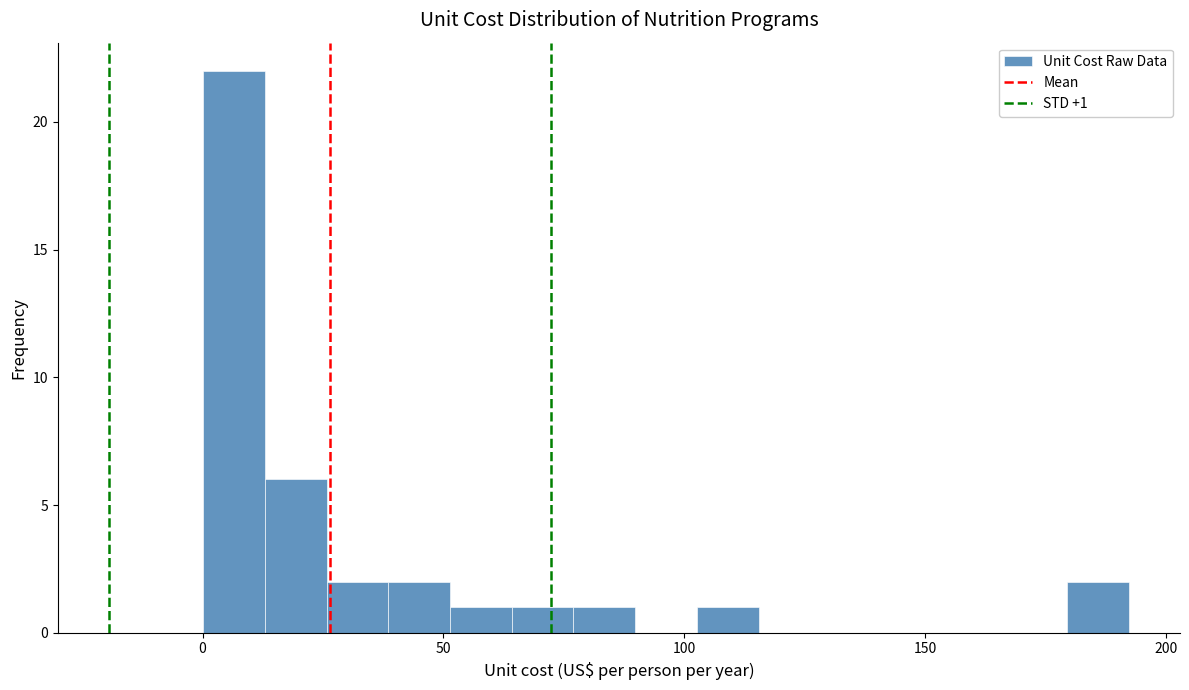

Around what value on the x-axis is the tallest bar? Give the approximate position of its centre, as read against the axis.

5